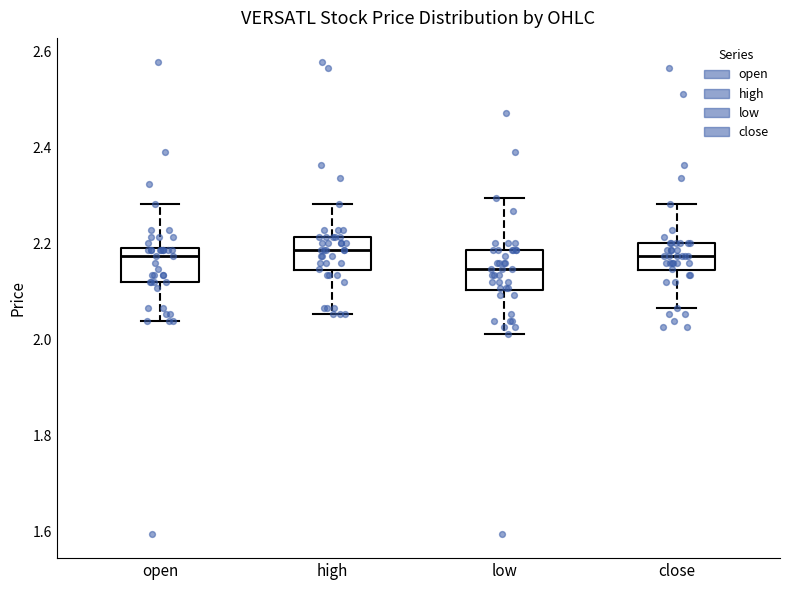

Reading left to right, transcribe this box plot: for each box, give where its median line is, the range the box spans, and where its two whiskers end, as read against the y-axis. The values are not printed on the chart, so give them approximately, as read against the axis.

open: median 2.18, box 2.12 to 2.20, whiskers 2.04 to 2.28
high: median 2.18, box 2.14 to 2.22, whiskers 2.06 to 2.28
low: median 2.14, box 2.10 to 2.18, whiskers 2.02 to 2.30
close: median 2.18, box 2.14 to 2.20, whiskers 2.06 to 2.28